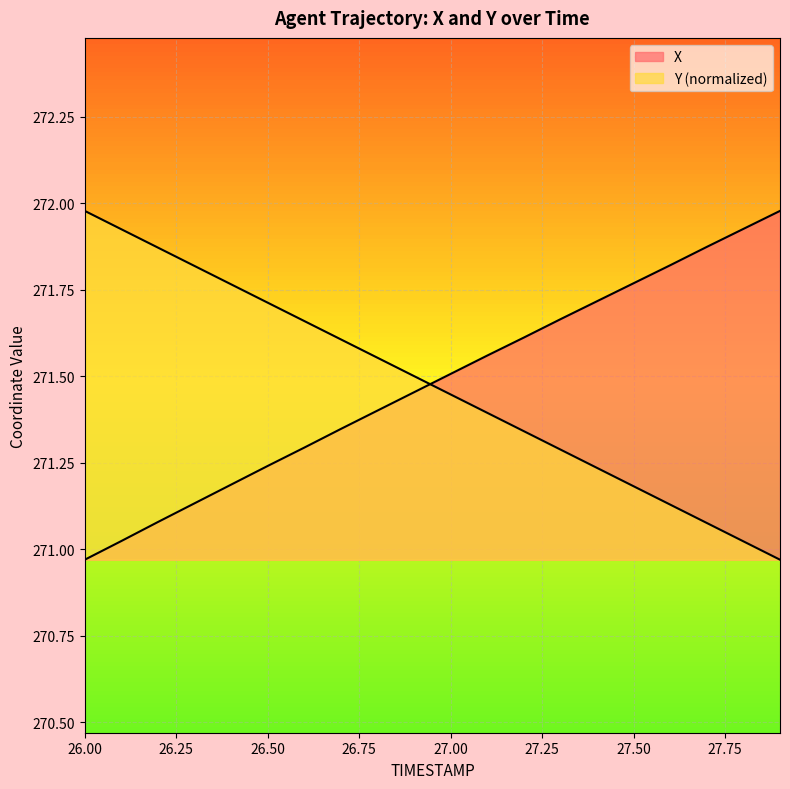

How many lines are shown in the chart?

2